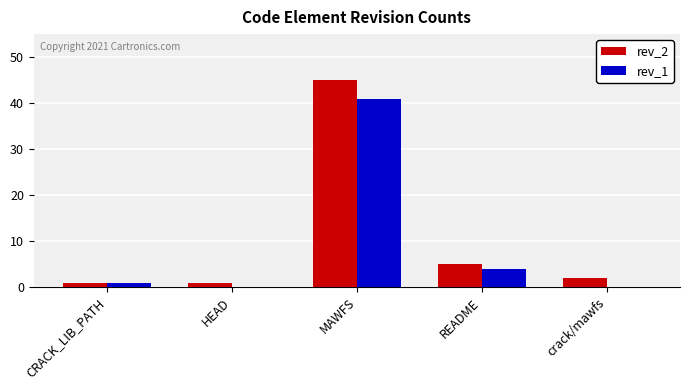

What are all the series names shown in the legend?

rev_2, rev_1